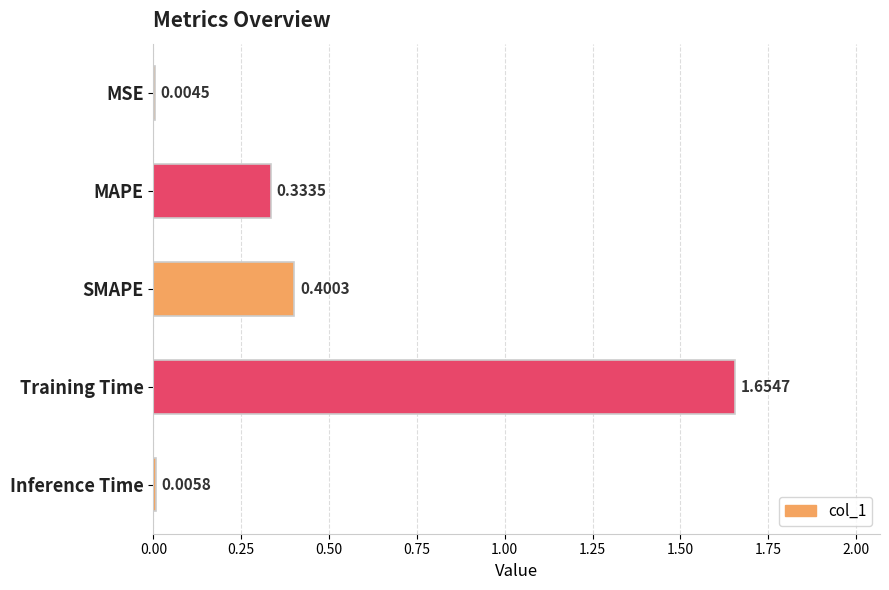

What is the sum of all values?

2.4